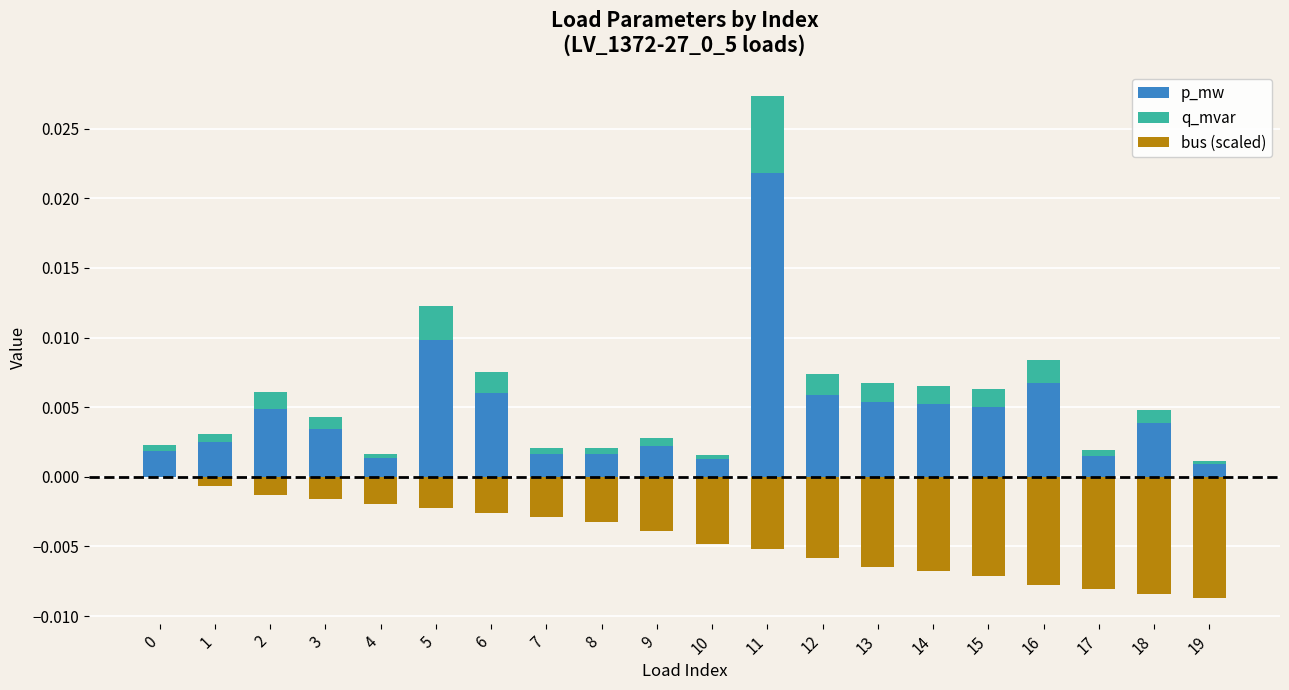

How many groups of bars are there?

20